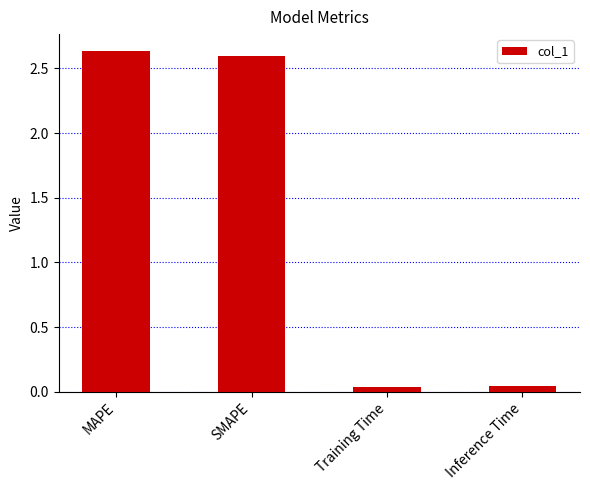

Between Training Time and SMAPE, which is larger?

SMAPE